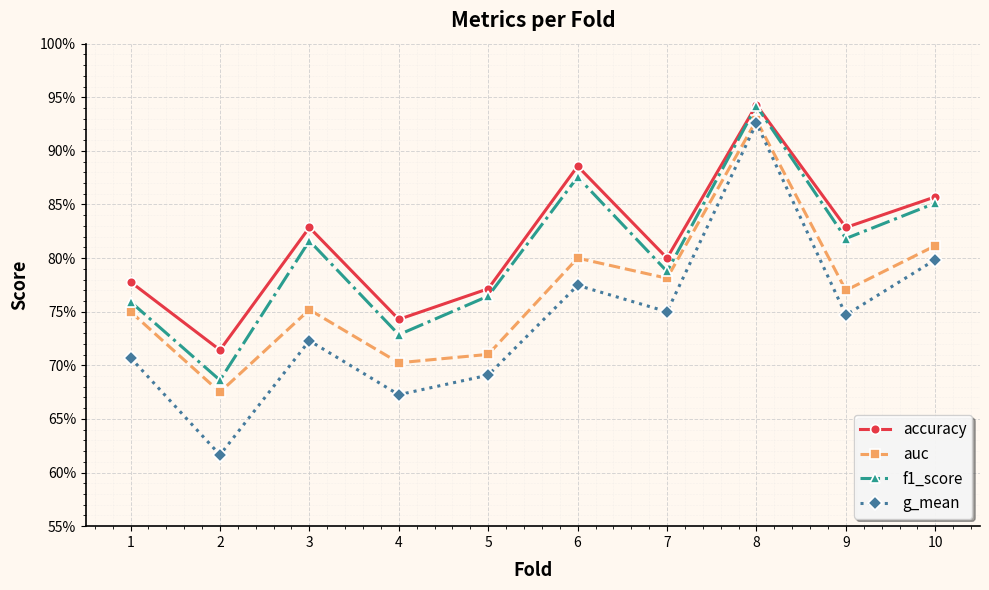

Which series has the largest range (max minus min)?

g_mean